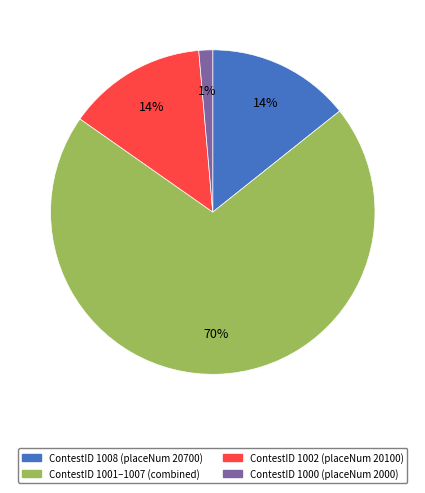

Is it true that ContestID 1008 (placeNum 20700) is 1% of the pie?

False